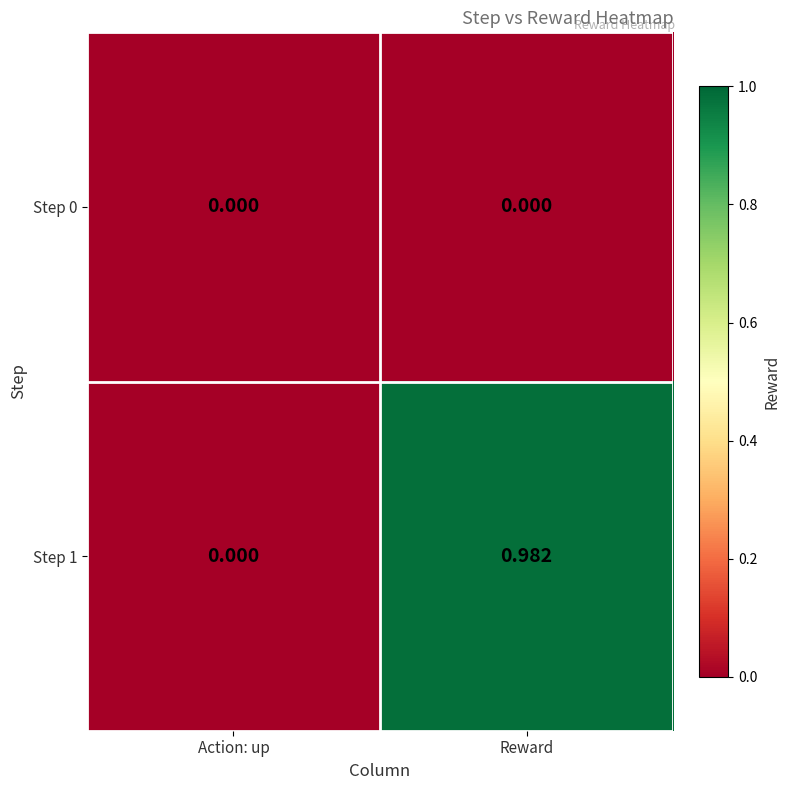

Between Action: up and Reward, which series saw the biggest shift?

Step 1